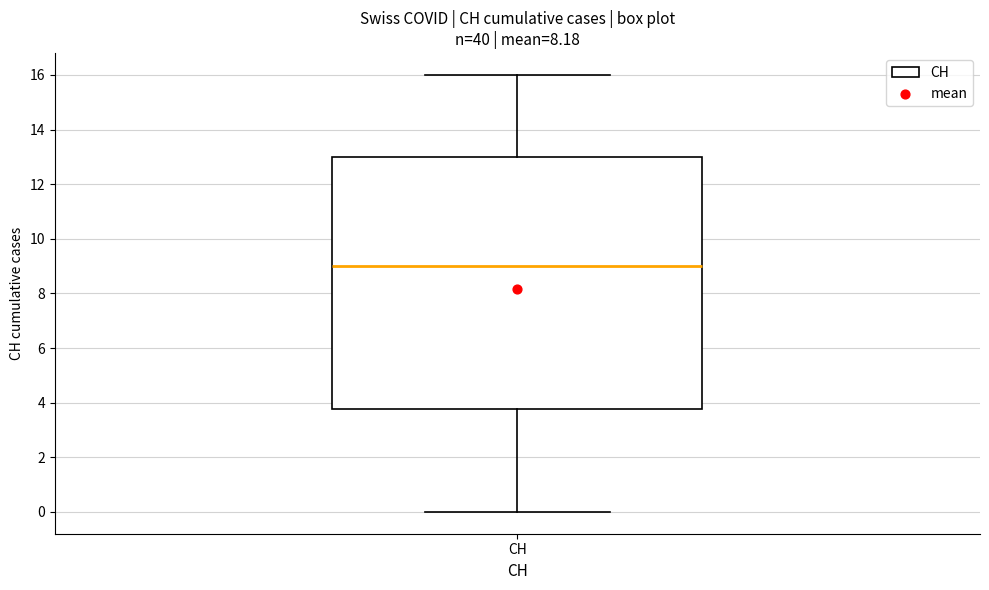

Where does the median line of the box for CH sit on the y-axis? The values are not printed on the chart, so give them approximately, as read against the axis.

9.0